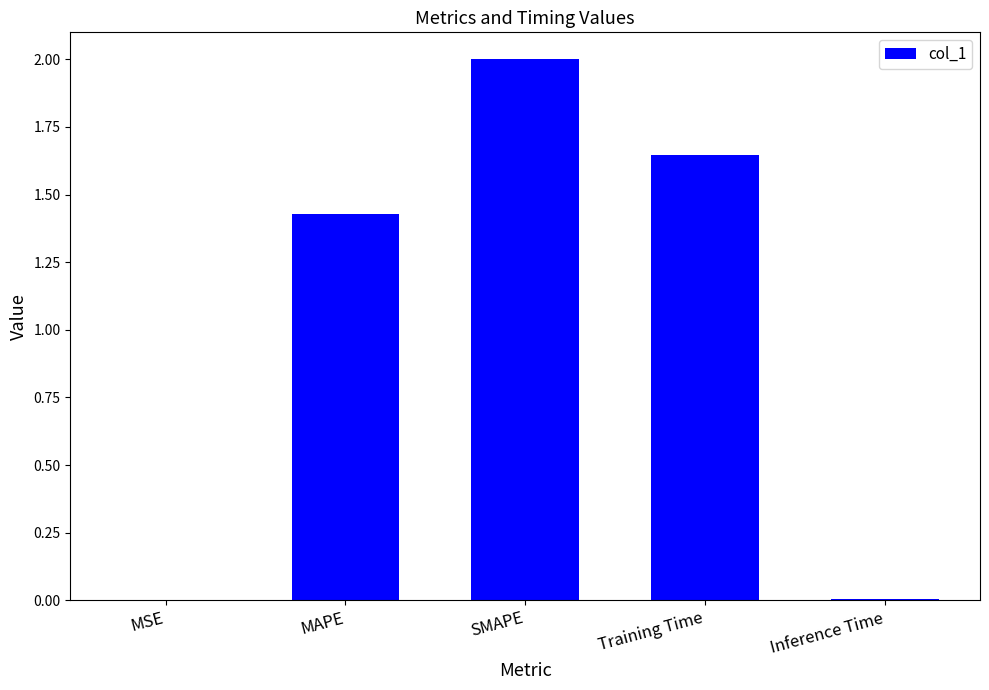

What is the sum of the values at MAPE and SMAPE?

3.4